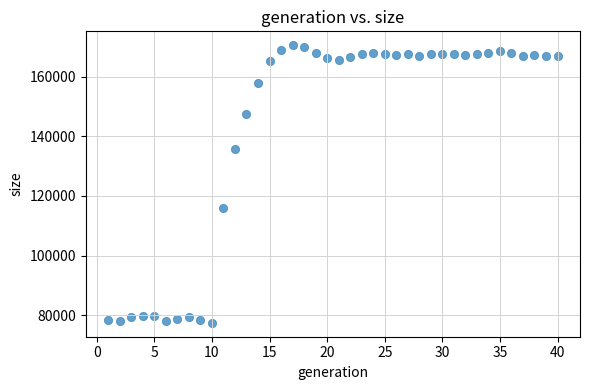

What is the range of Y values (max minus min)?

93272